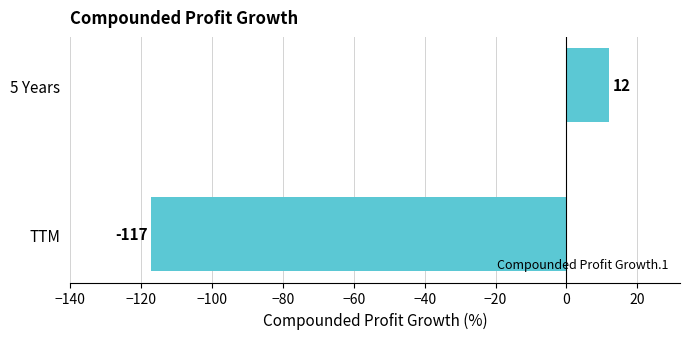

Which label corresponds to the smallest value in the chart?

TTM